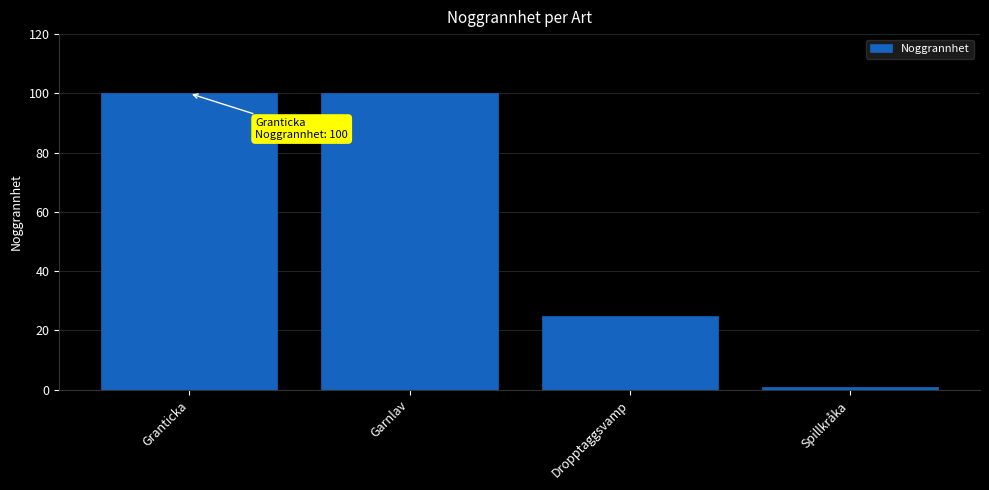

What is the sum of the values at Dropptaggsvamp and Garnlav?

125